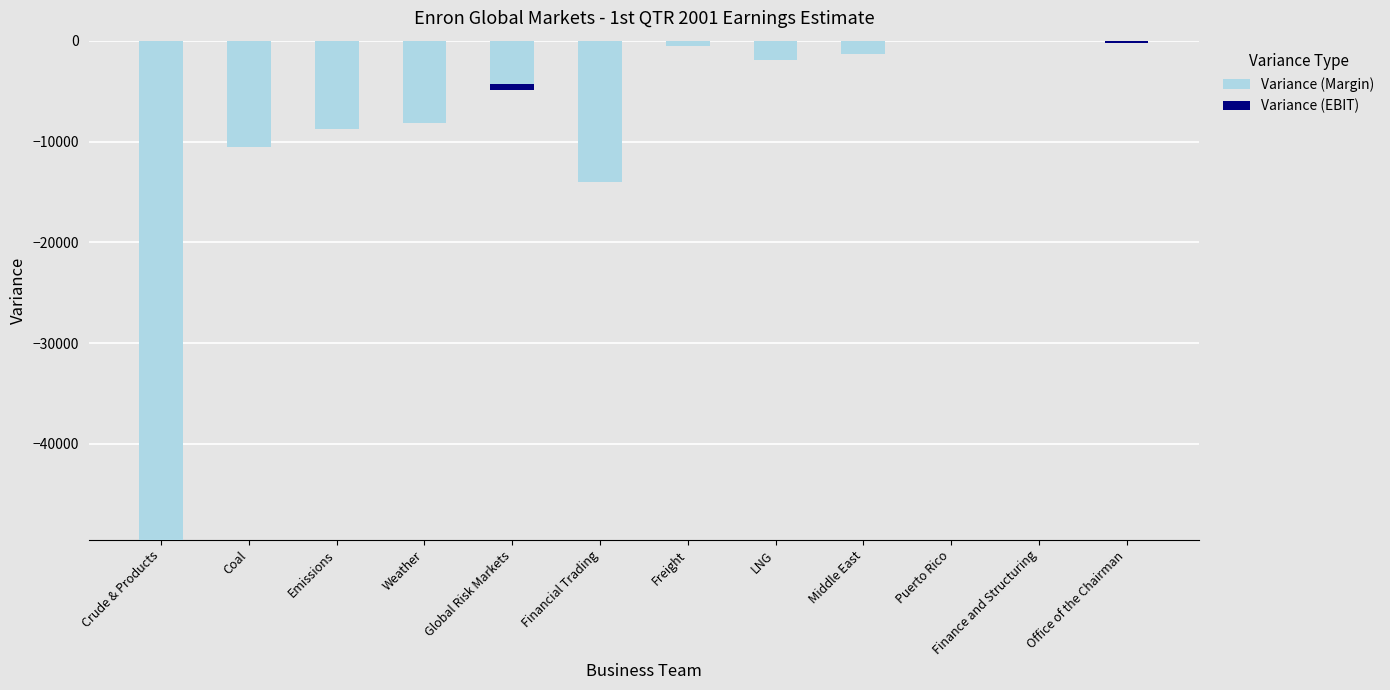

Reading right to left, what are all the values shown in this chart?

Variance (Margin): Office of the Chairman=0.0	Finance and Structuring=0.0	Puerto Rico=29.5	Middle East=-1248.0	LNG=-1918.0	Freight=-500.0	Financial Trading=-13969.0	Global Risk Markets=-4875.0	Weather=-8107.3	Emissions=-8746.0	Coal=-10532.4	Crude & Products=-49507.0
Variance (EBIT): Office of the Chairman=-250.0	Finance and Structuring=0.0	Puerto Rico=0.0	Middle East=0.0	LNG=0.0	Freight=0.0	Financial Trading=0.0	Global Risk Markets=650.0	Weather=0.0	Emissions=0.0	Coal=0.0	Crude & Products=0.0